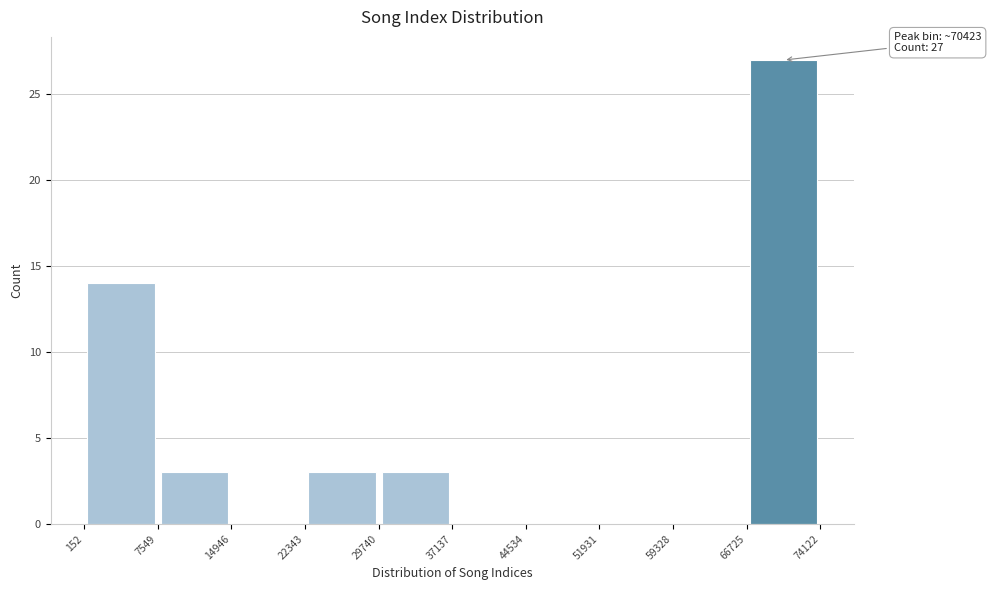

Which range on the x-axis has the tallest bar?

66725 to 74122